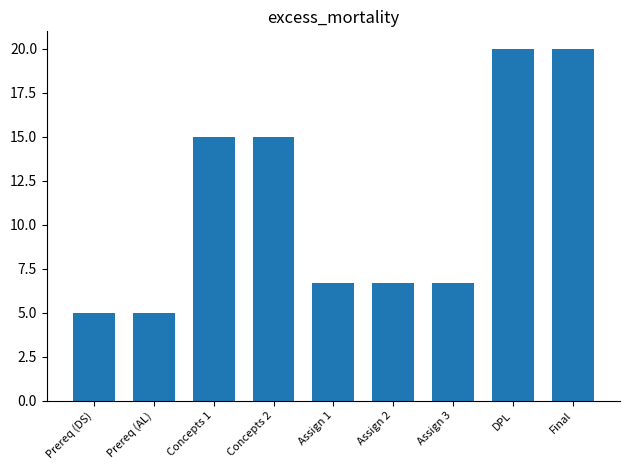

How many distinct data groups are displayed?

1